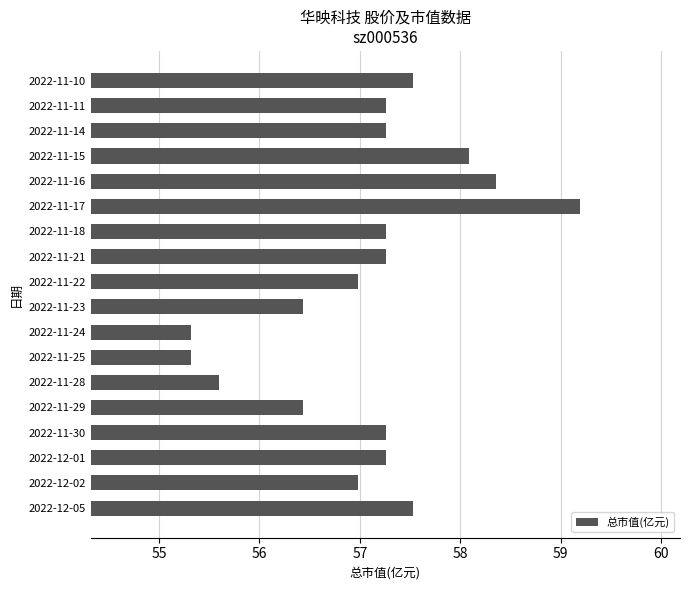

At which category does the chart reach its peak across all series?

2022-11-17